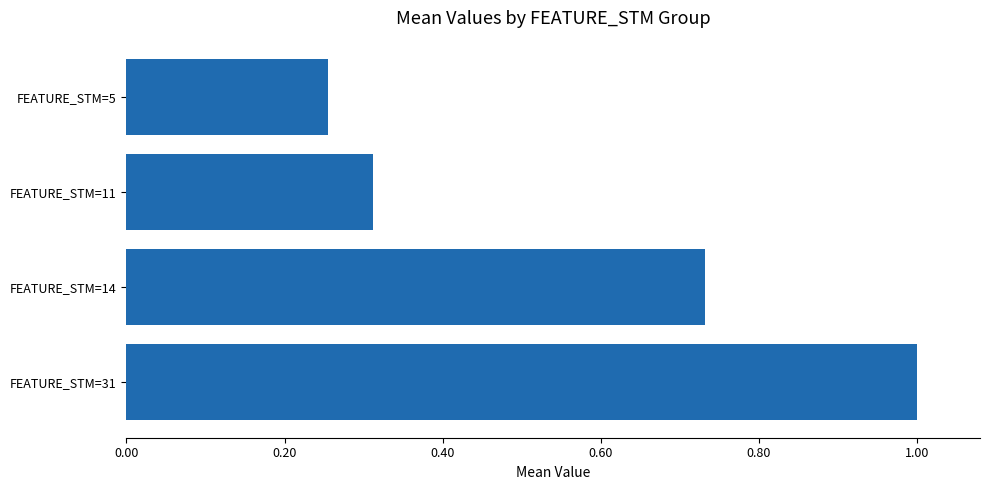

What is the change in value from FEATURE_STM=31 to FEATURE_STM=14?

-0.3